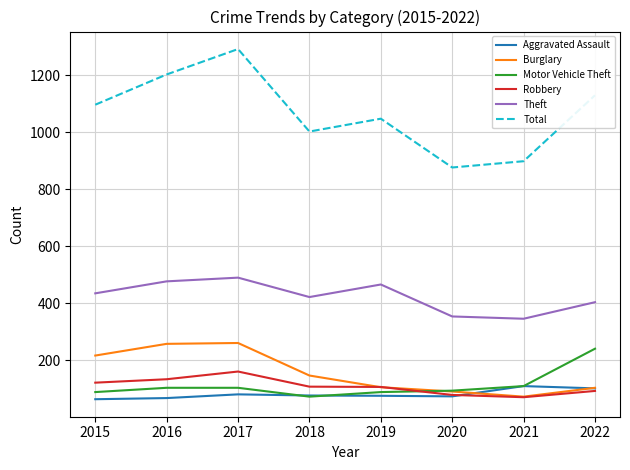

What is the greatest value displayed?

1291